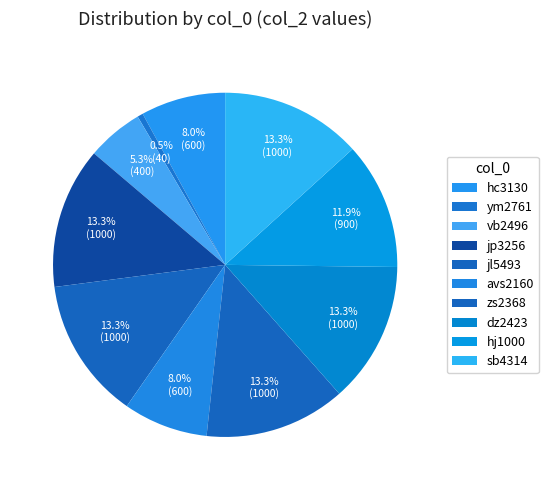

To the nearest percent, what is the combined percentage of jp3256 and dz2423?

27%